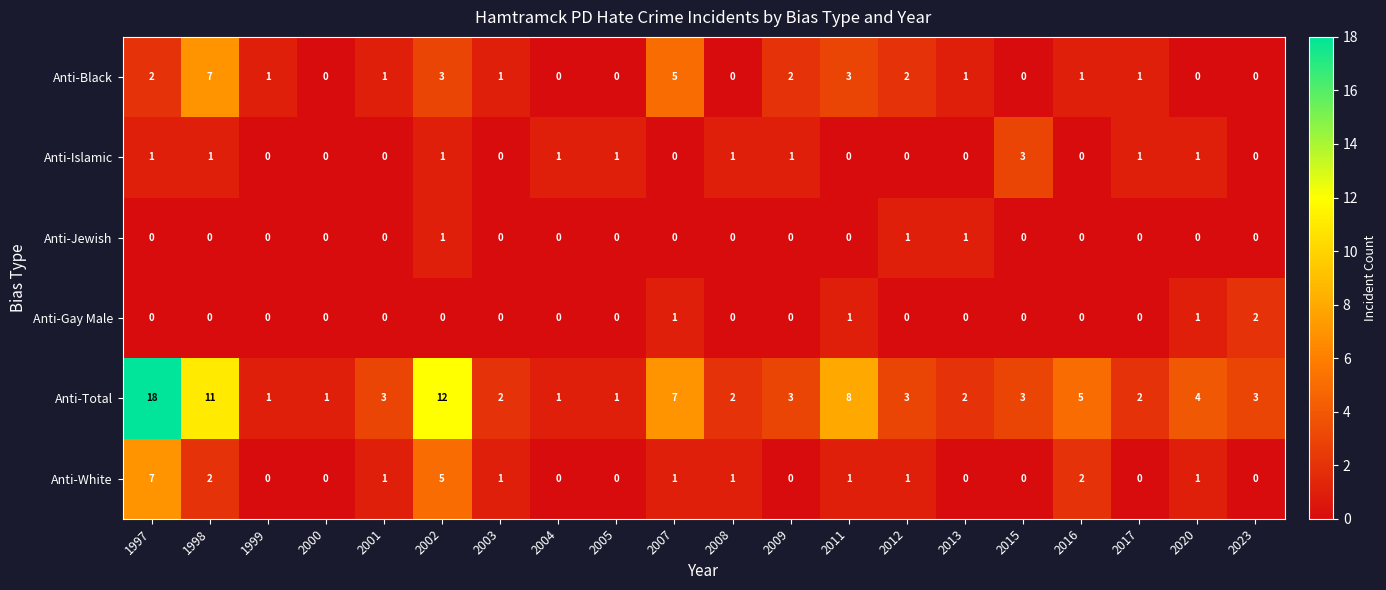

What is the greatest value displayed?

18